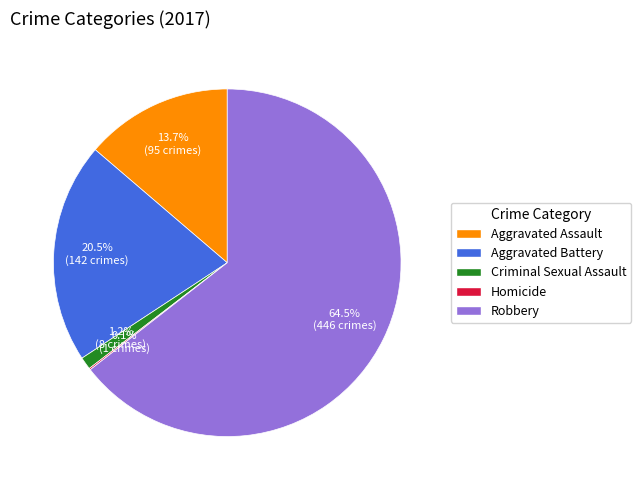

Is there a majority slice in this chart?

Yes